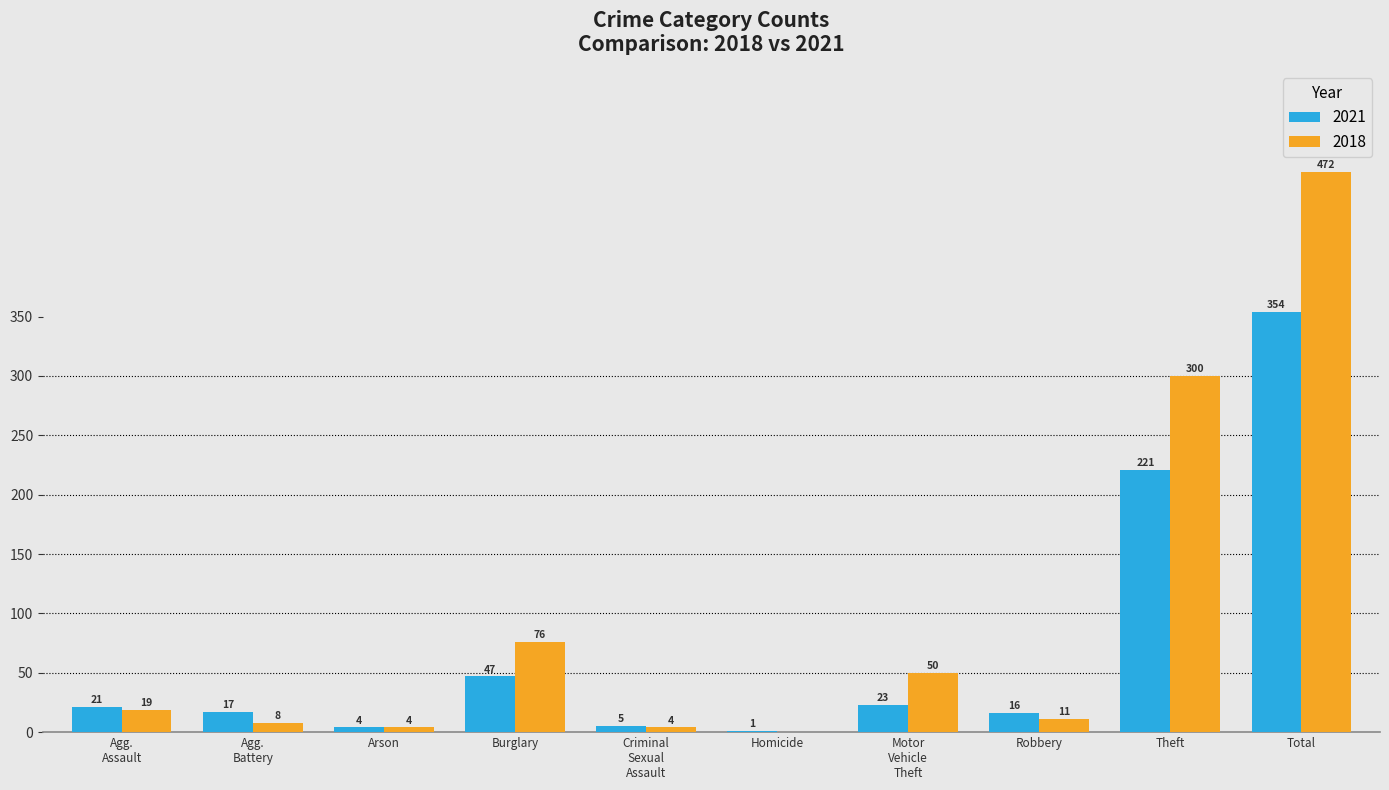

What is the average value of the 2018 series?

94